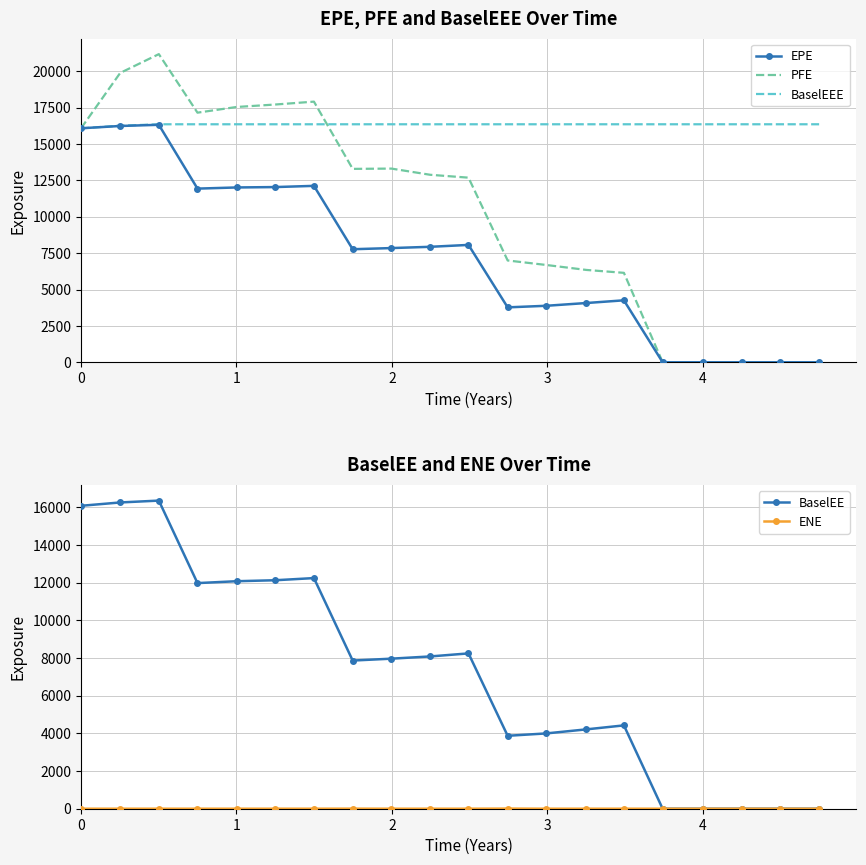

What is the sum of all ENE values?

8.9